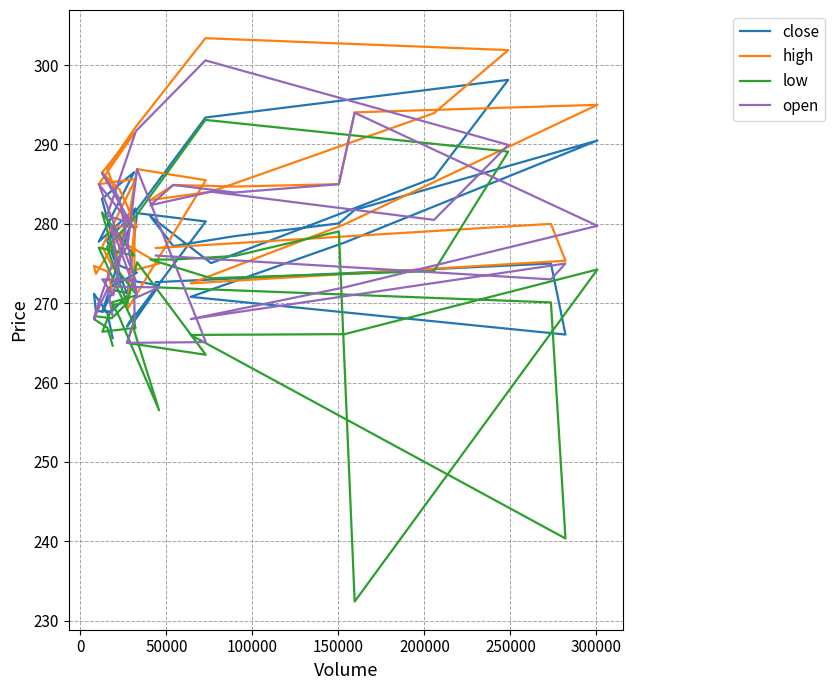

What is the lowest value of the open series?

265.0